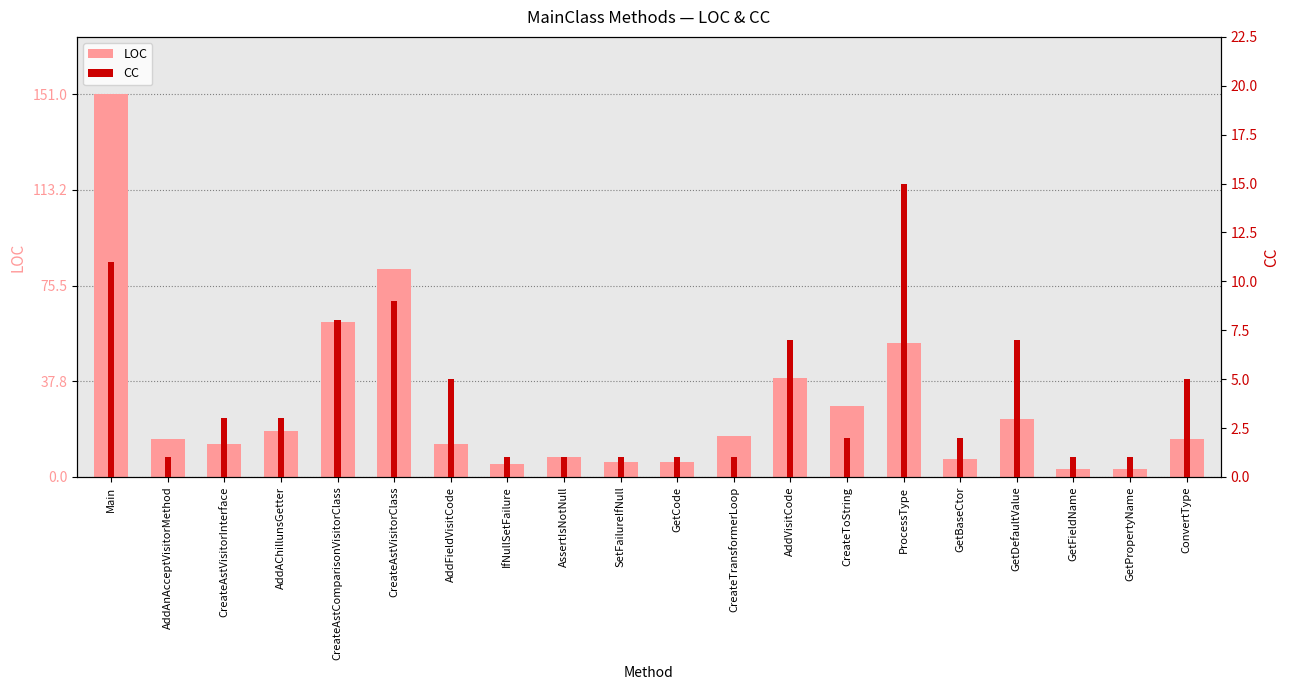

Reading left to right, what are all the values shown in this chart?

LOC: 151	15	13	18	61	82	13	5	8	6	6	16	39	28	53	7	23	3	3	15
CC: 11	1	3	3	8	9	5	1	1	1	1	1	7	2	15	2	7	1	1	5